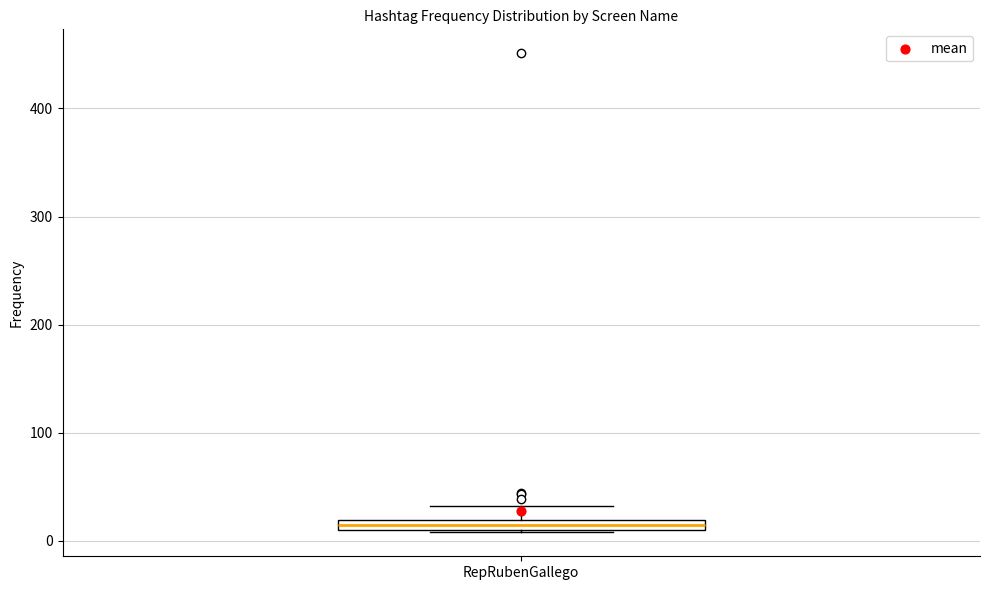

Where does the upper whisker of the box for RepRubenGallego end on the y-axis? The values are not printed on the chart, so give them approximately, as read against the axis.

30